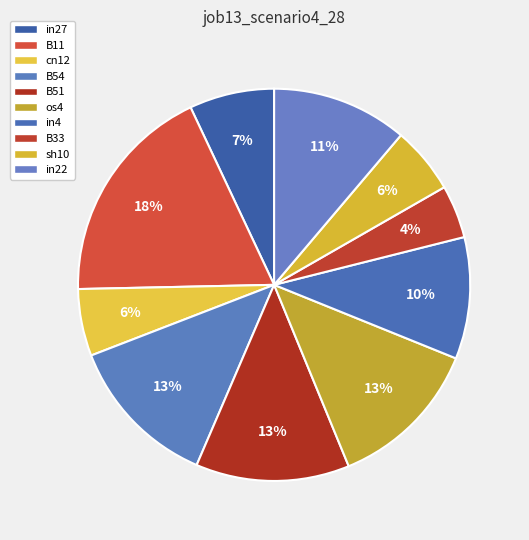

To the nearest percent, what percentage of the pie is cn12?

6%